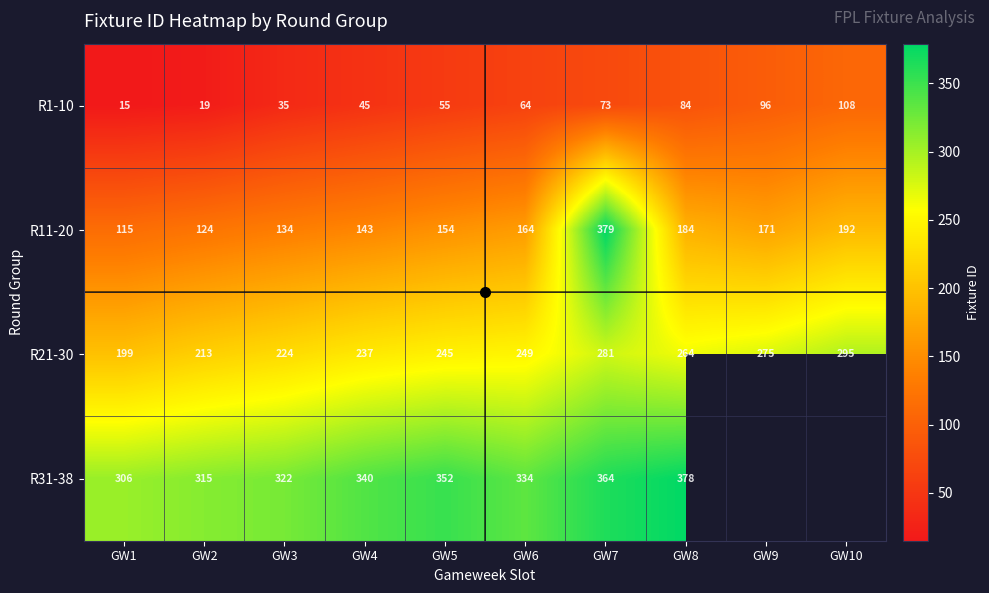

At which category is the sum across all series the highest?

GW7